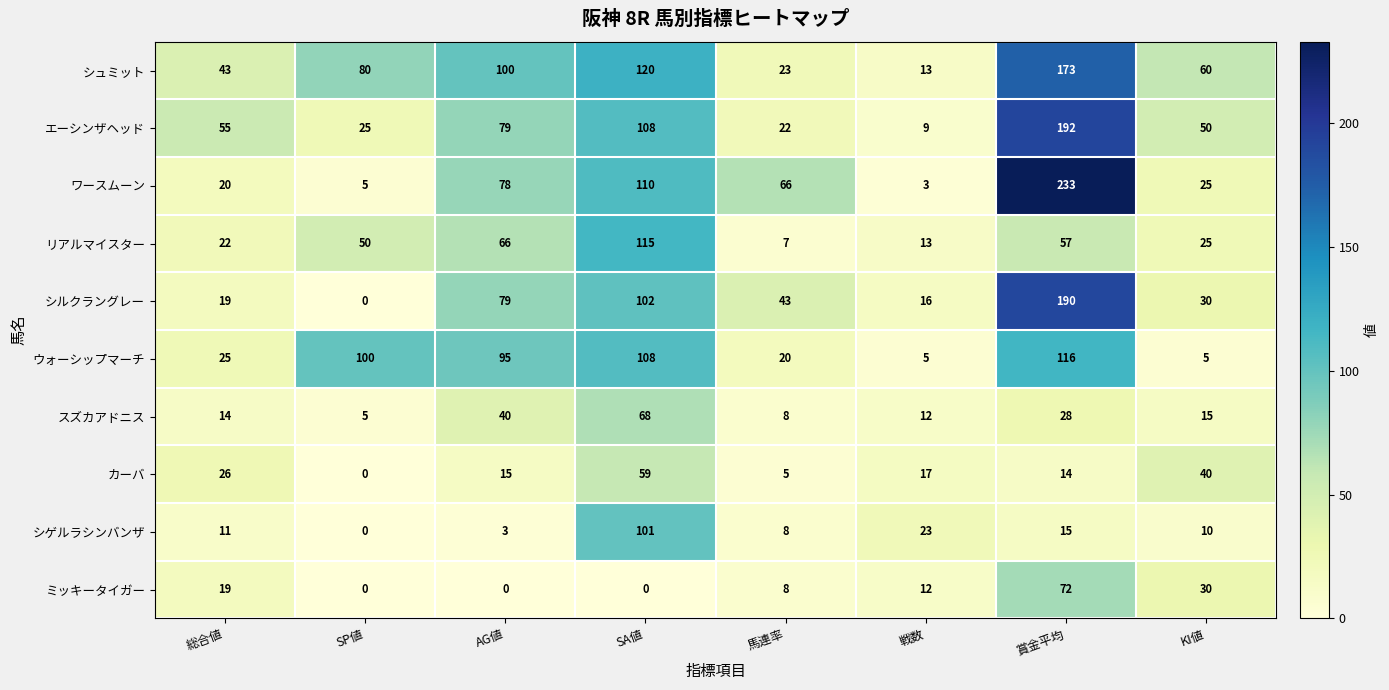

At 賞金平均, list the series in order from largest to smallest.

ワースムーン, エーシンザヘッド, シルクラングレー, シュミット, ウォーシップマーチ, ミッキータイガー, リアルマイスター, スズカアドニス, シゲルラシンバンザ, カーバ